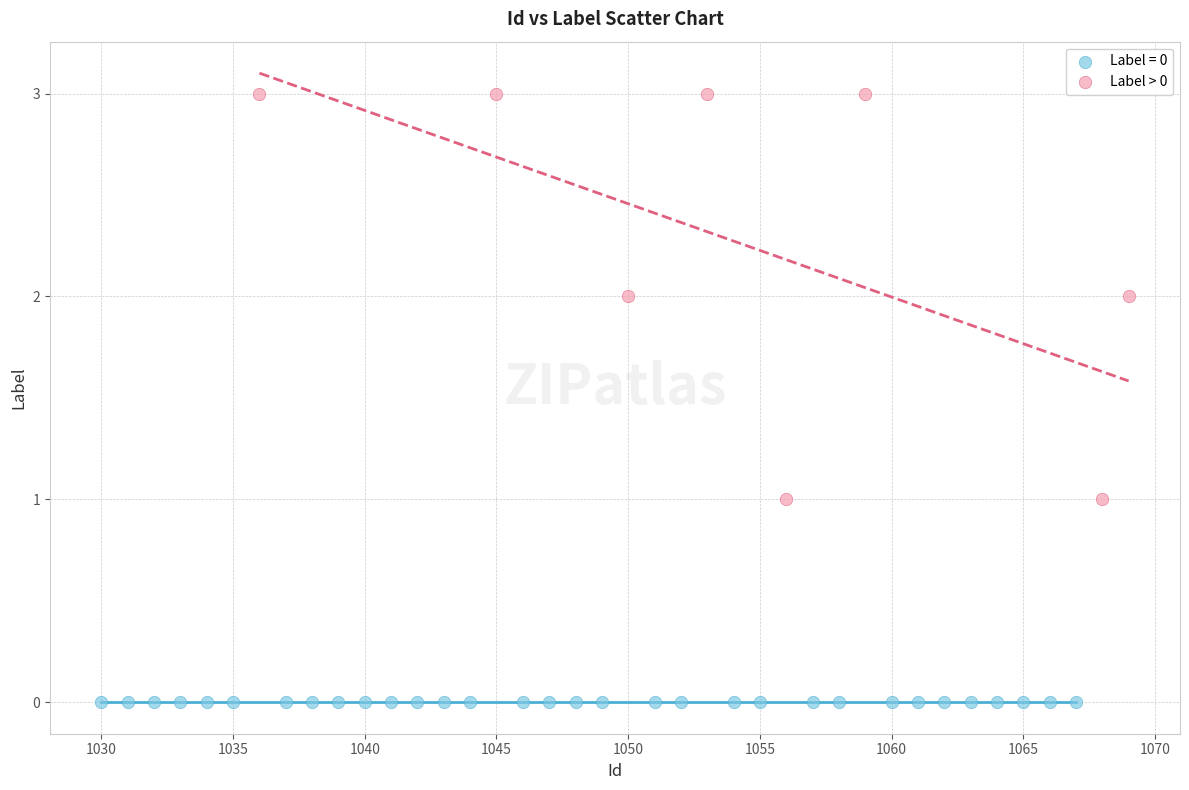

Which series contains the lowest Y value?

Label = 0